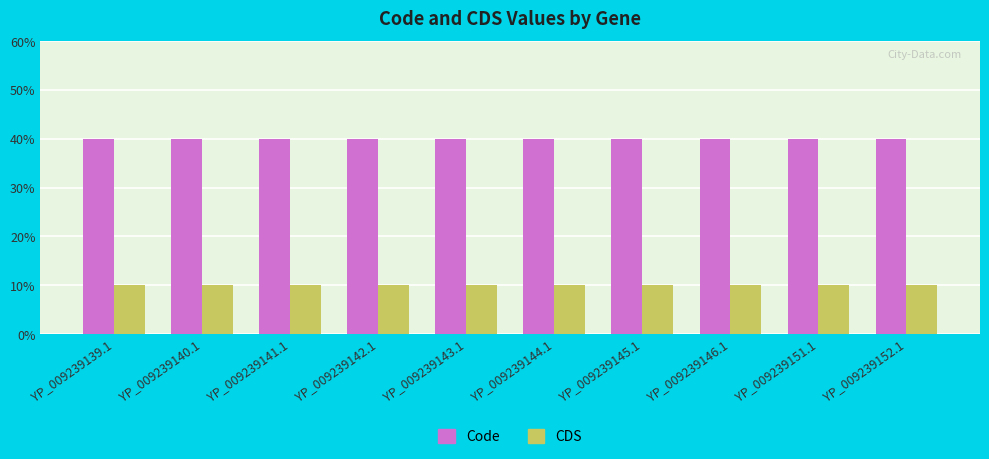

Which series has the largest total across all categories?

Code